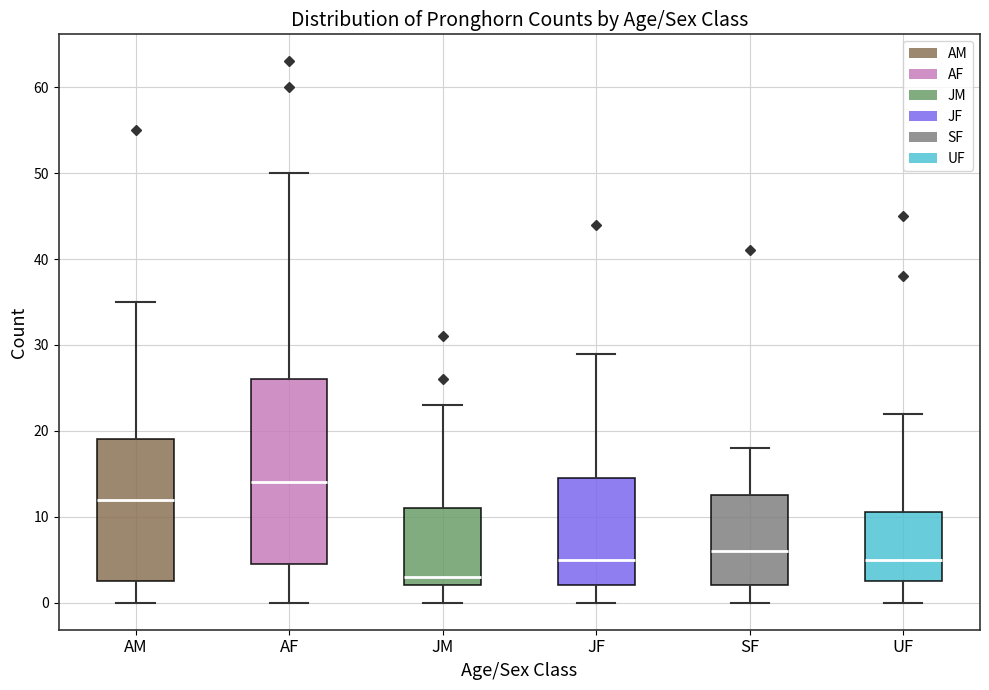

Which box's median line is the highest?

AF